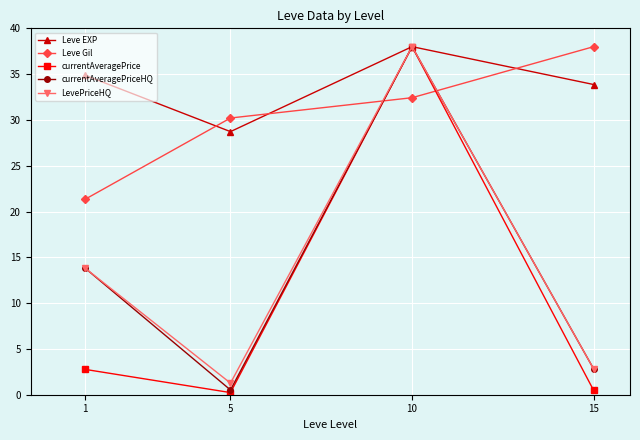

At which category does currentAveragePrice reach its first local valley?

5